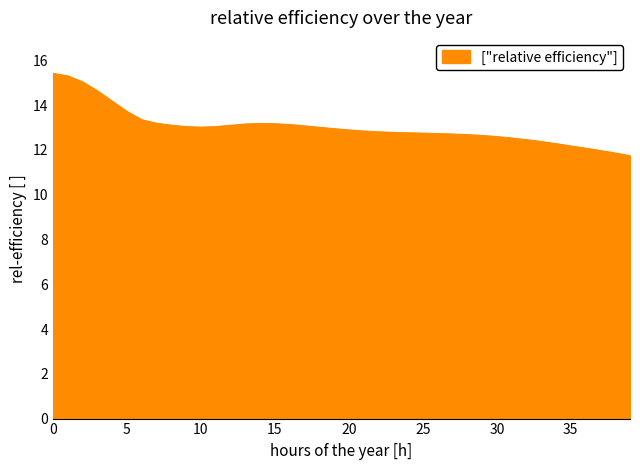

What is the smallest value displayed?

11.7